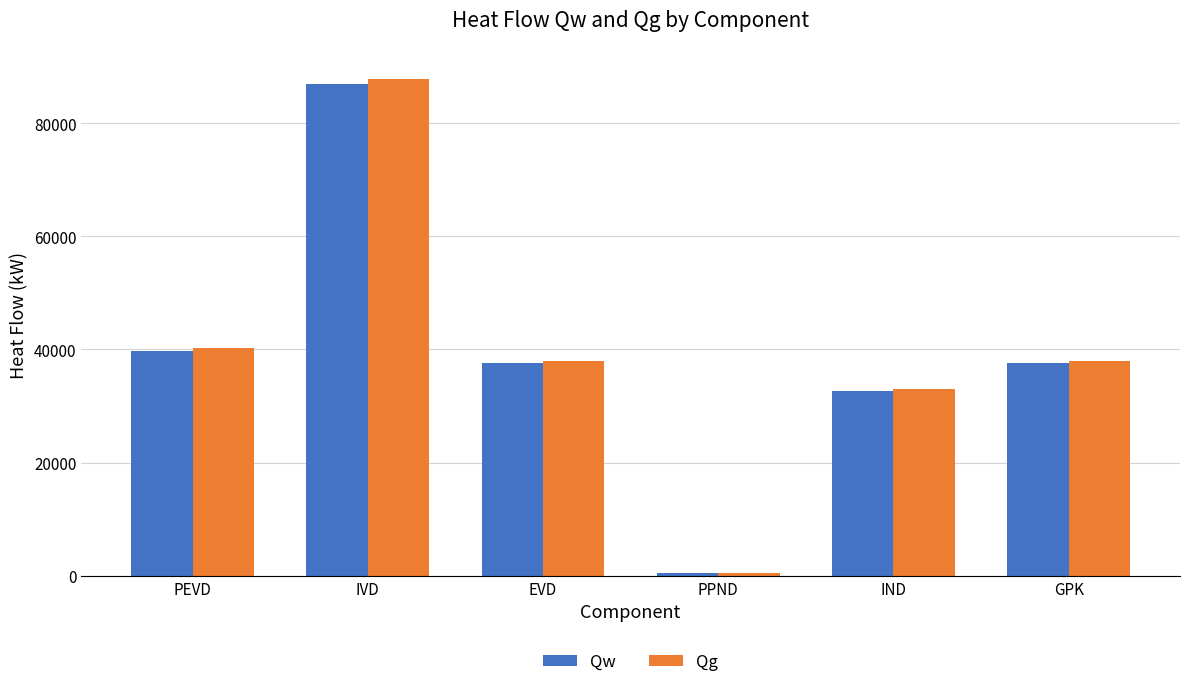

List the series in order of their peak value, highest first.

Qg, Qw